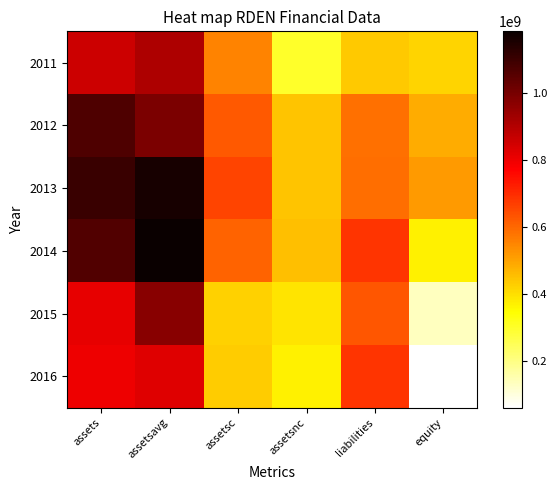

Rank the series at assetsnc from highest to lowest value.

2014, 2013, 2012, 2015, 2016, 2011